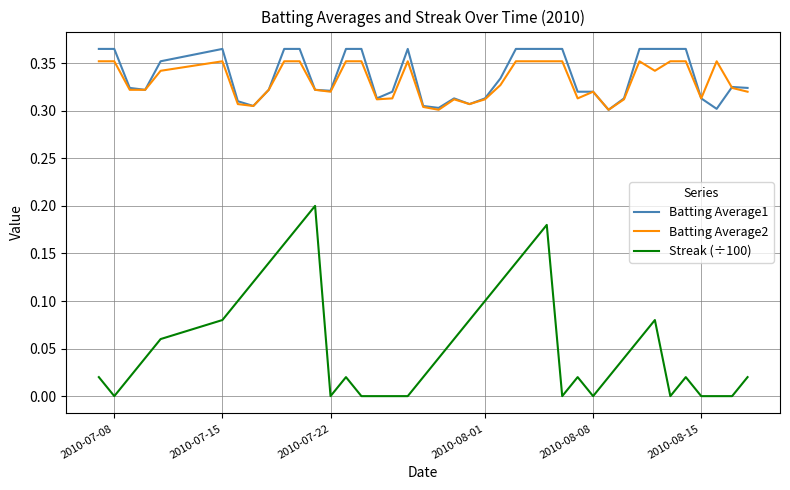

Which series has the largest range (max minus min)?

Streak (÷100)